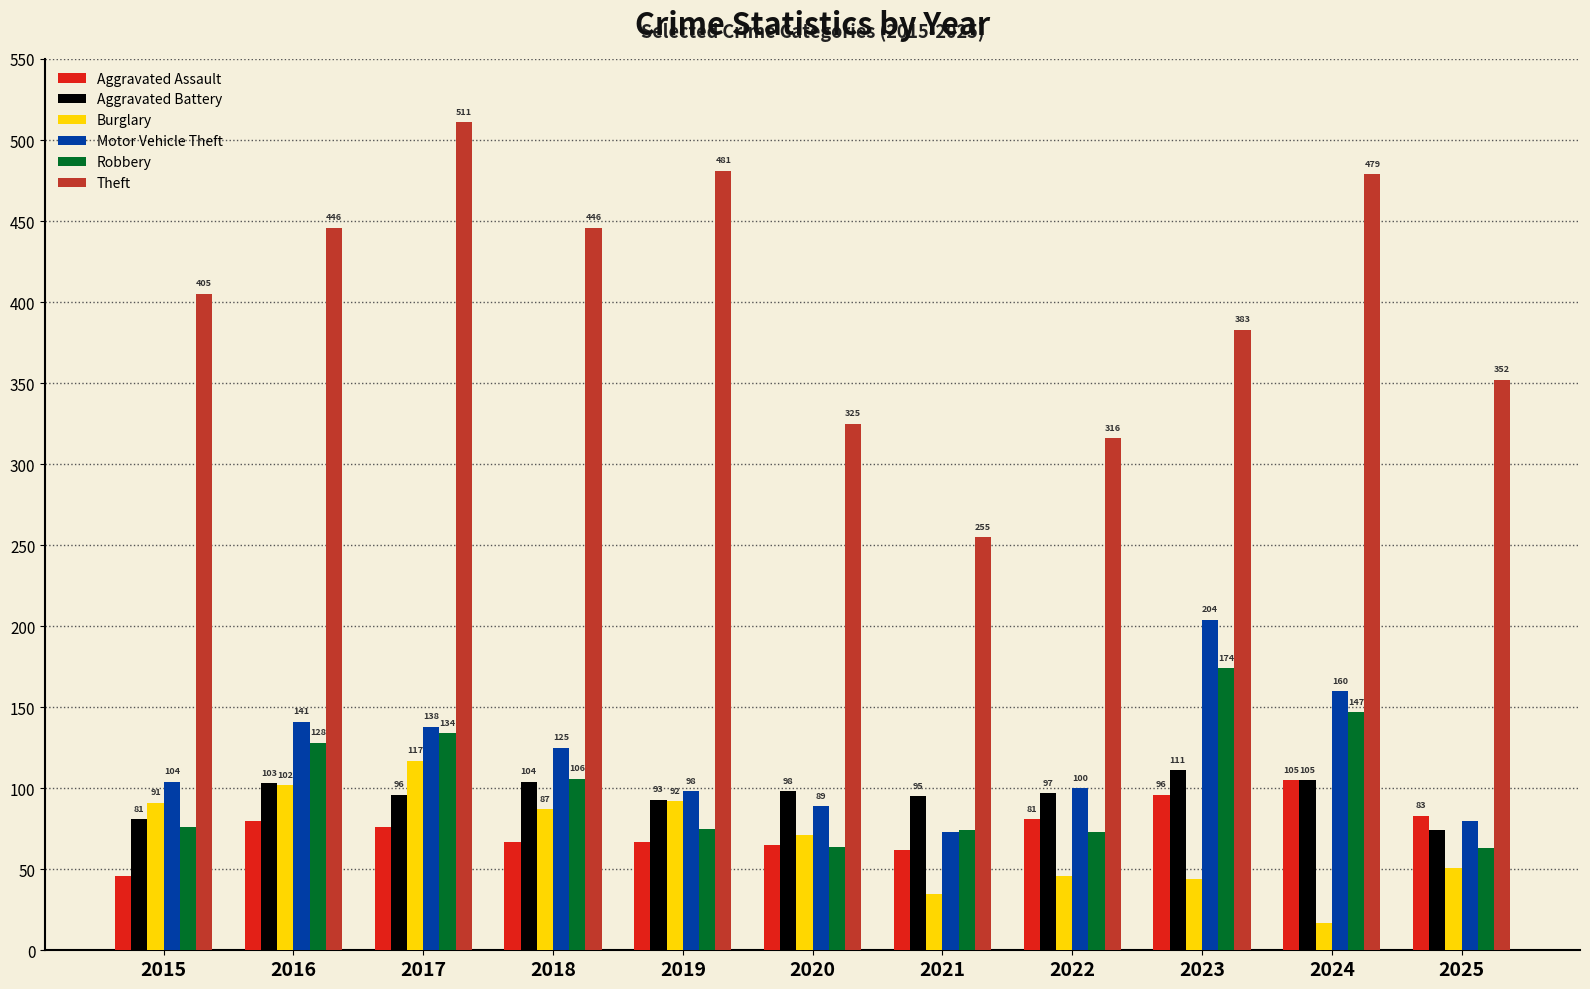

Where does the Aggravated Battery series first go above 97?

2016